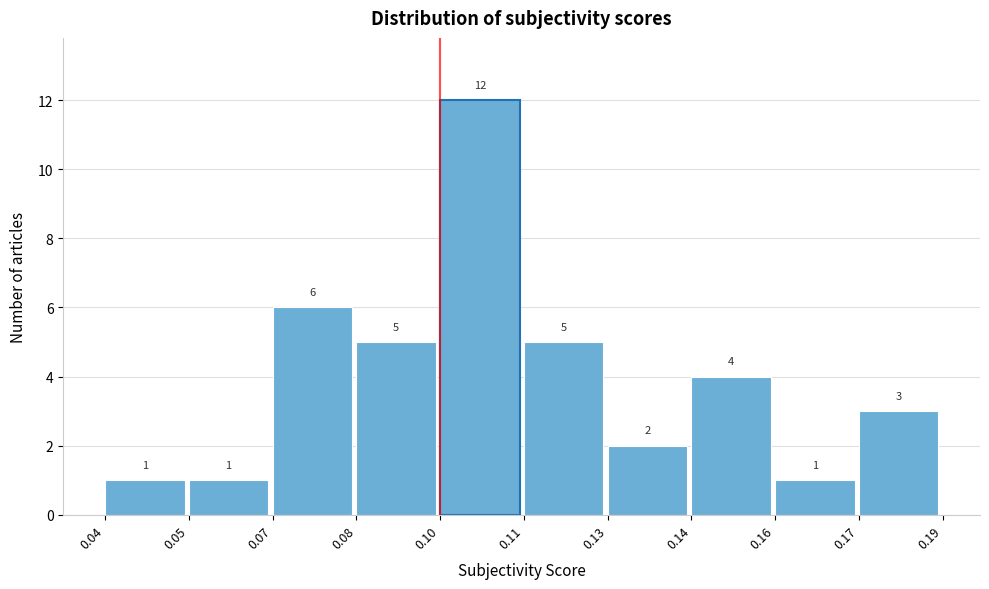

Reading left to right, list all the values displayed in this chart.

1	1	6	5	12	5	2	4	1	3